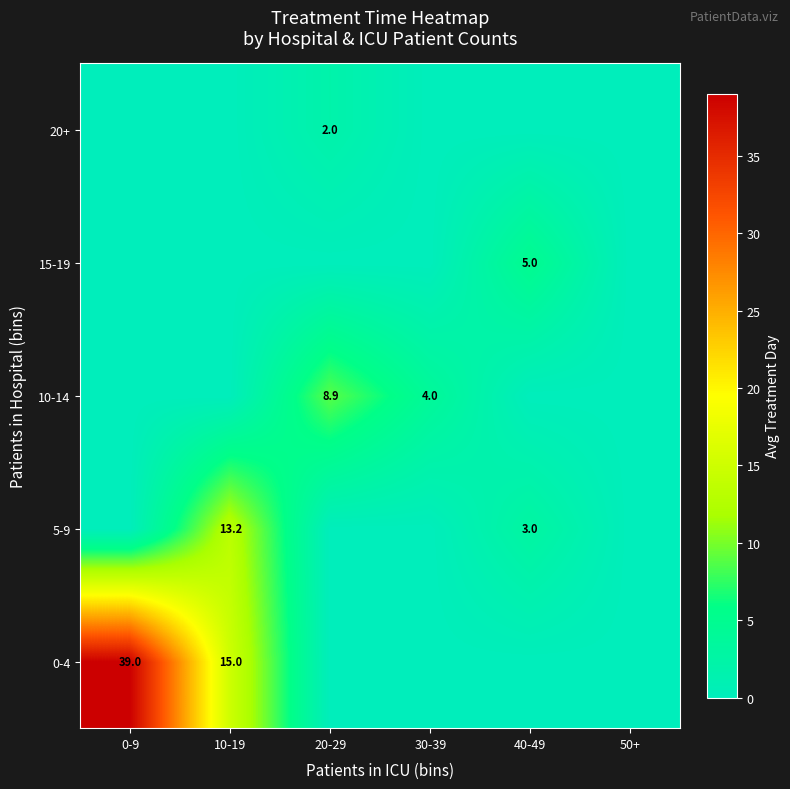

True or false: 15-19 has a value of 5.0 at 40-49.

True